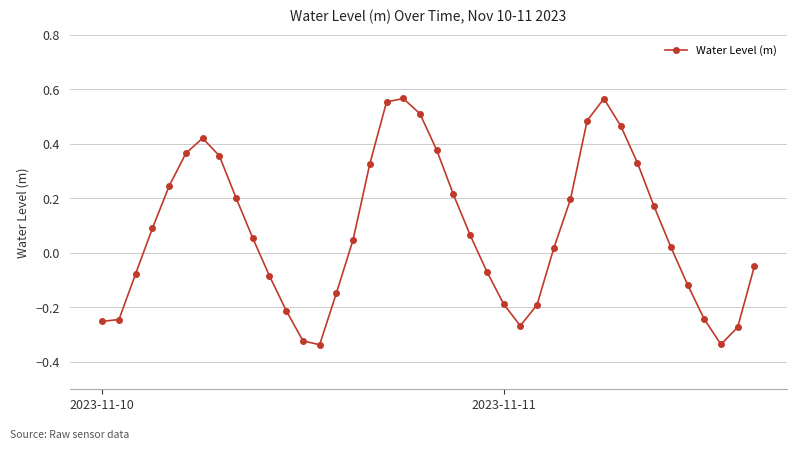

True or false: there are more than 0 points higher than both neighbors.

True